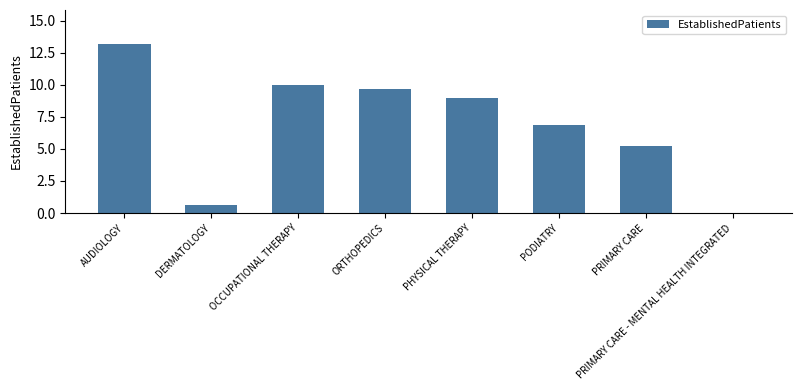

Approximately how many times larger is the value at DERMATOLOGY compared to OCCUPATIONAL THERAPY?

0.1